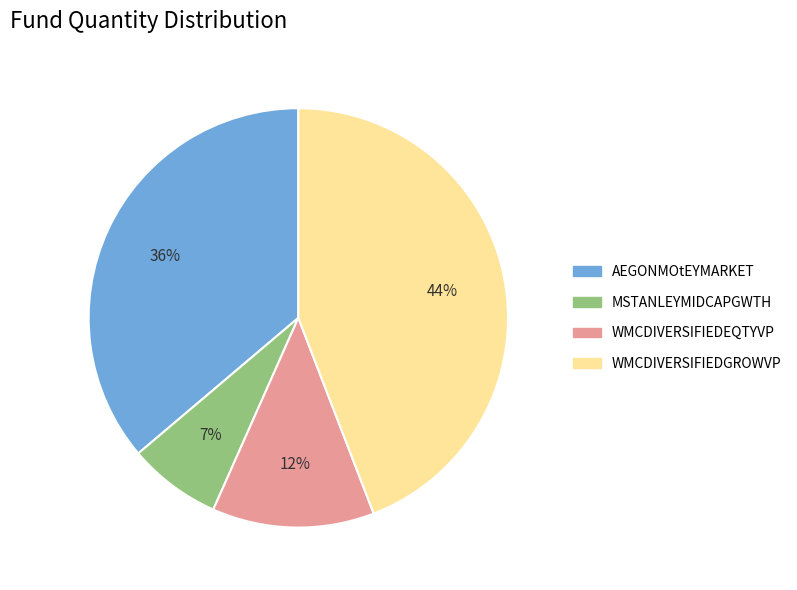

To the nearest percent, what is the difference between the largest and smallest slice percentages?

37%